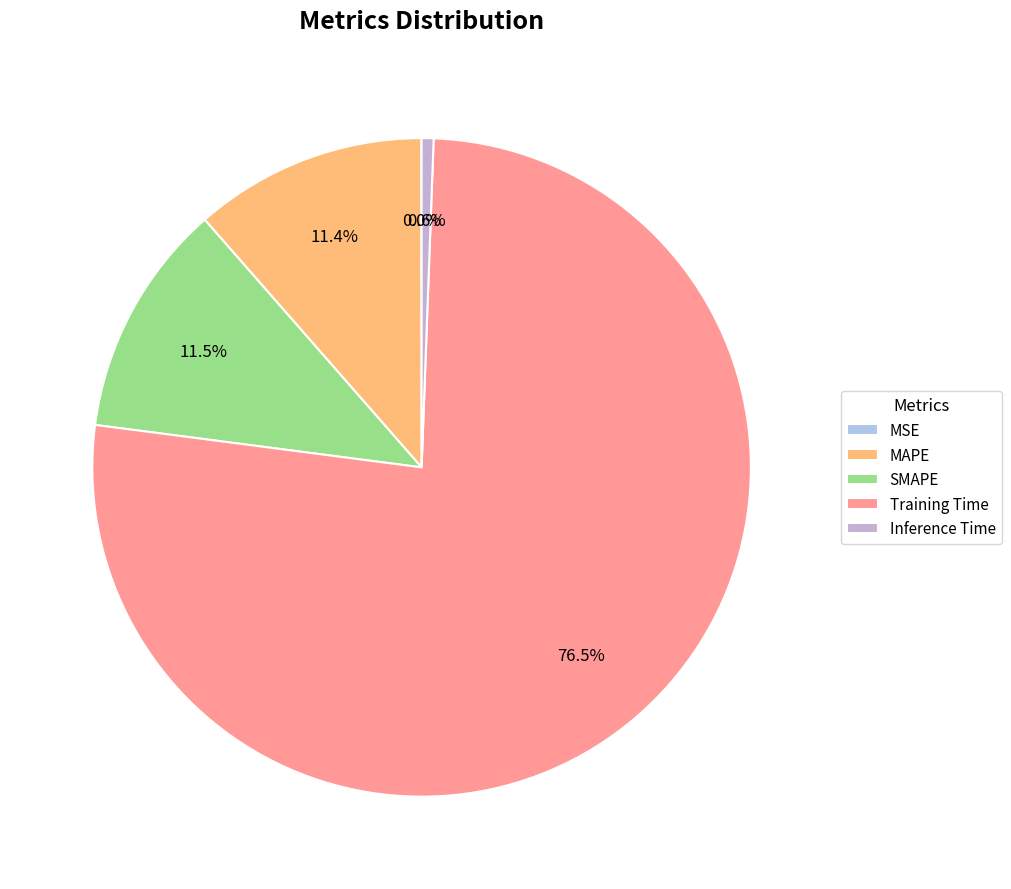

What portion of the pie excludes MAPE?

88.6%